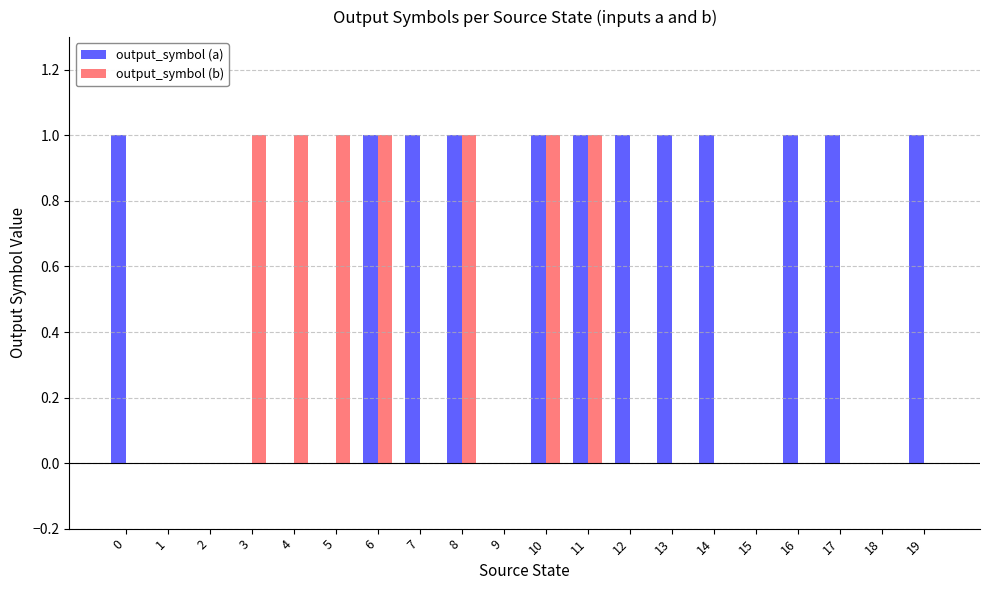

What is the approximate value of output_symbol (b) at 5?

1